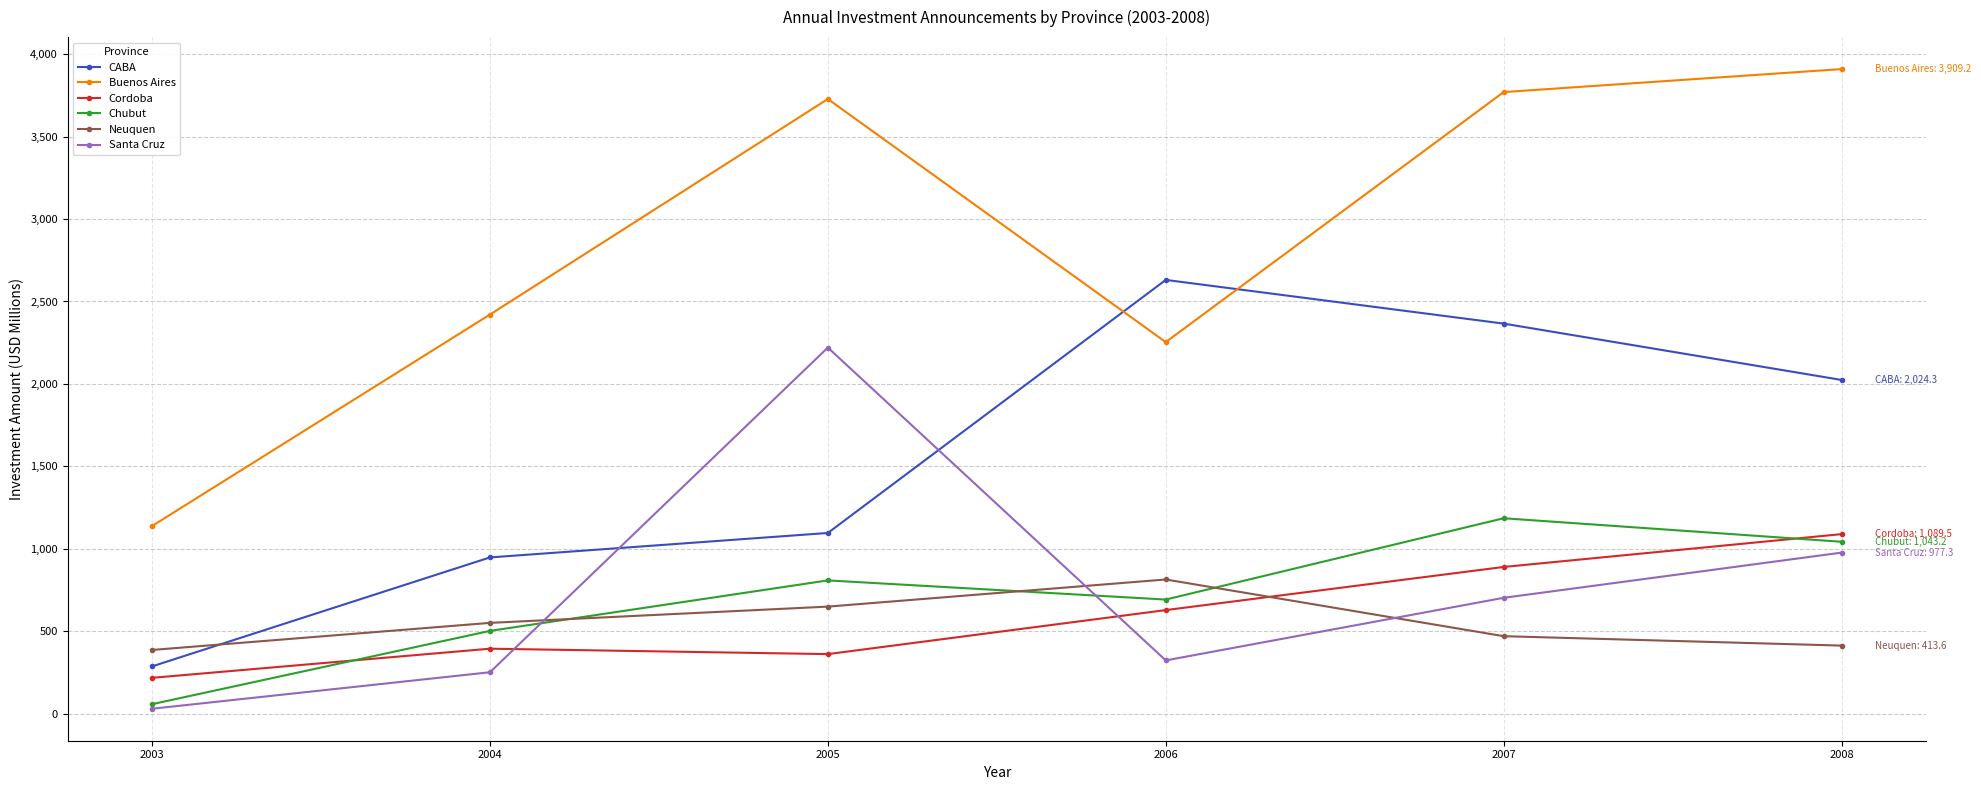

What is the sum of the Cordoba values at 2005 and 2006?

990.8